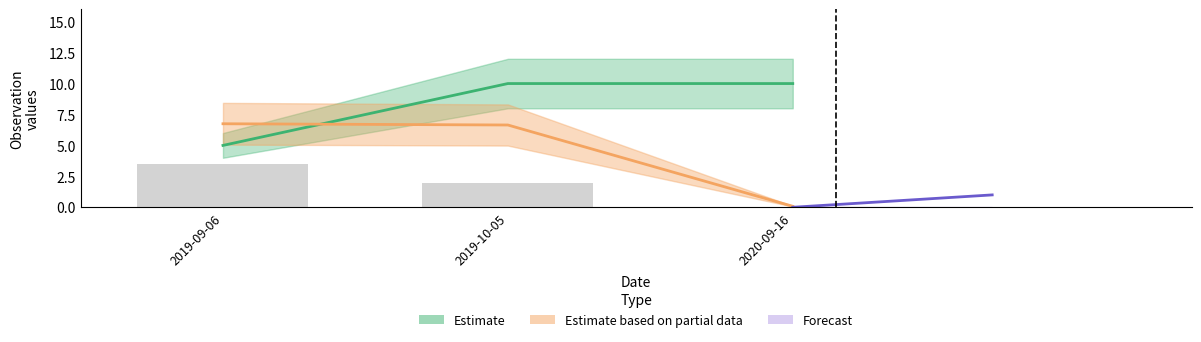

How many positive values are there?

2